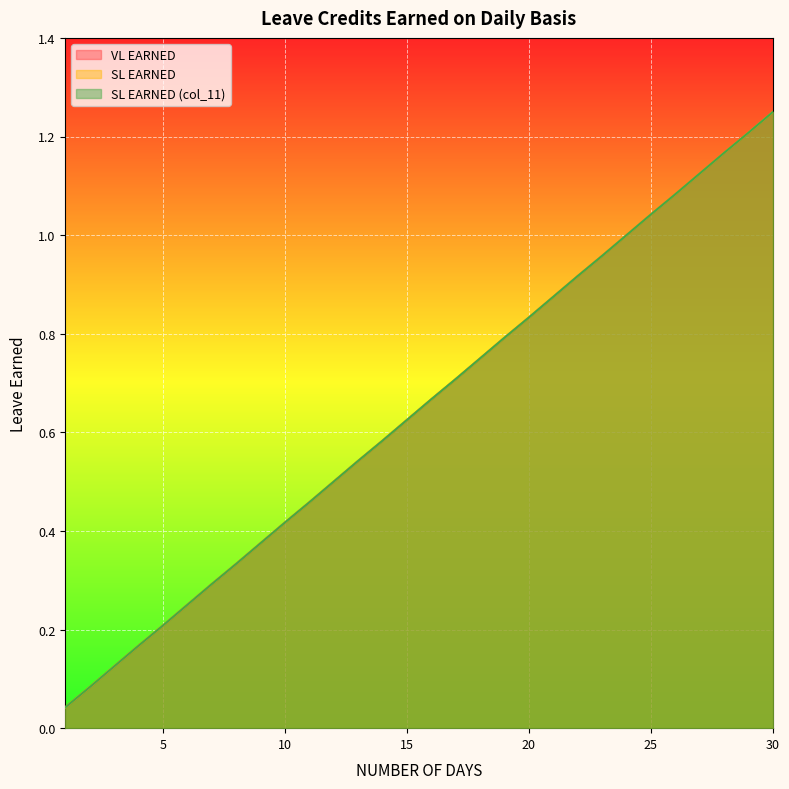

The SL EARNED series shows 0.3 at 11. True or false?

False